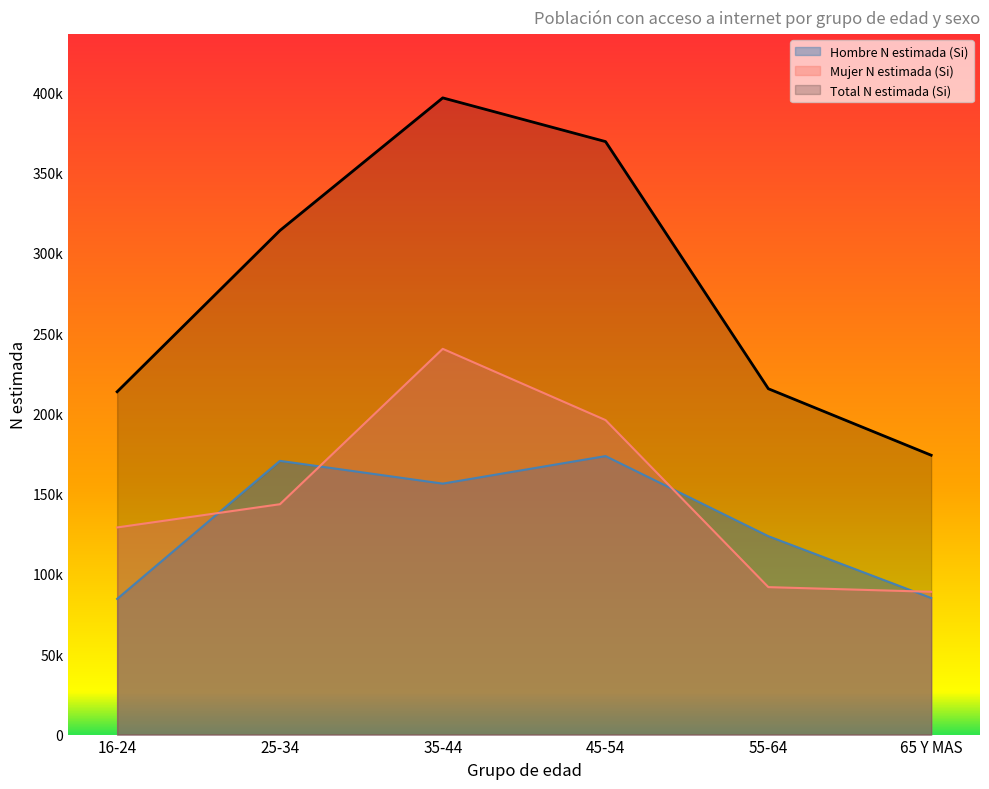

True or false: Total N estimada (Si) and Hombre N estimada (Si) intersect in this chart.

False